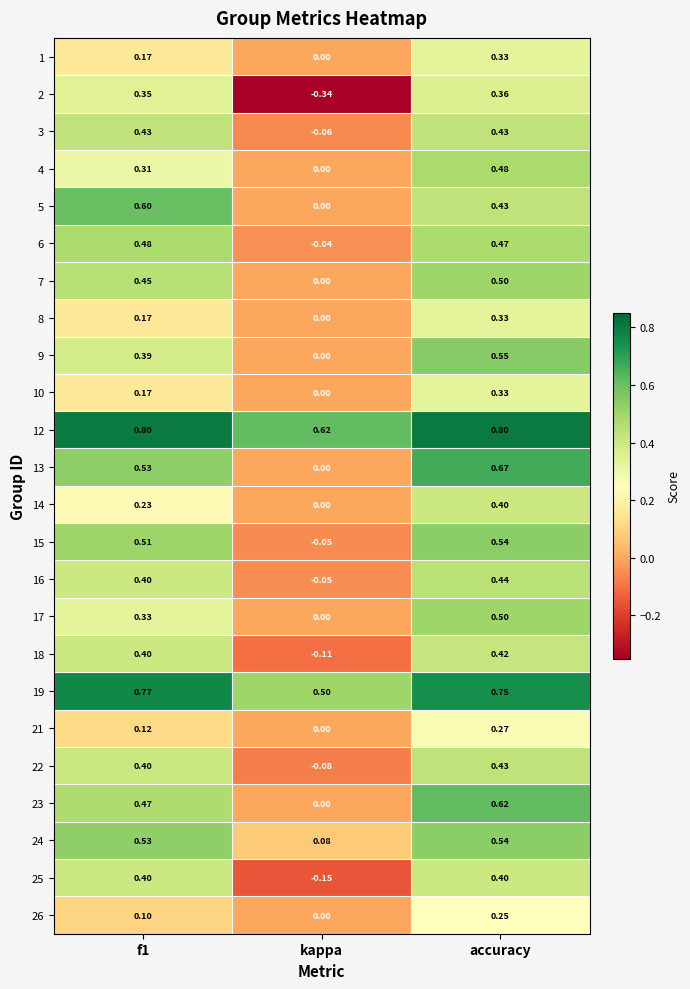

At which label does 15 reach its minimum?

kappa